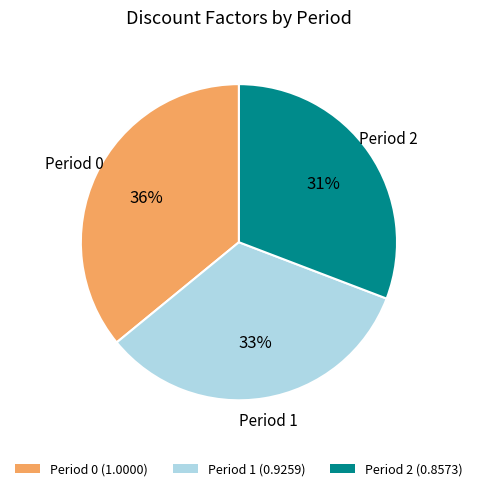

Is the sum of Period 2 (0.8573) and Period 1 (0.9259) greater than half?

Yes